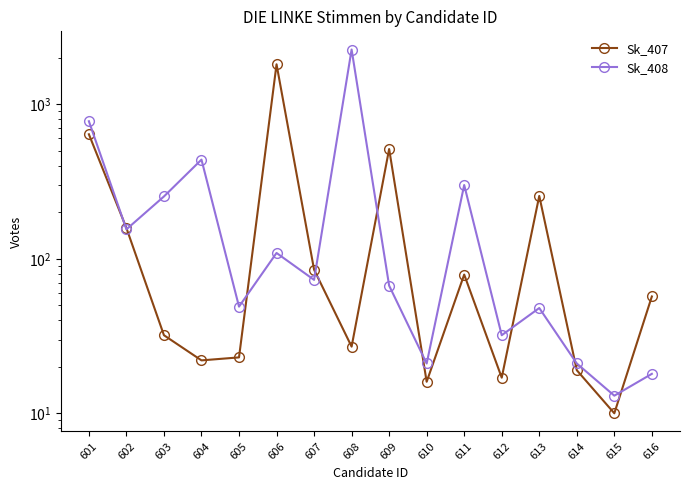

Where do Sk_407 and Sk_408 first cross each other?

601 and 602